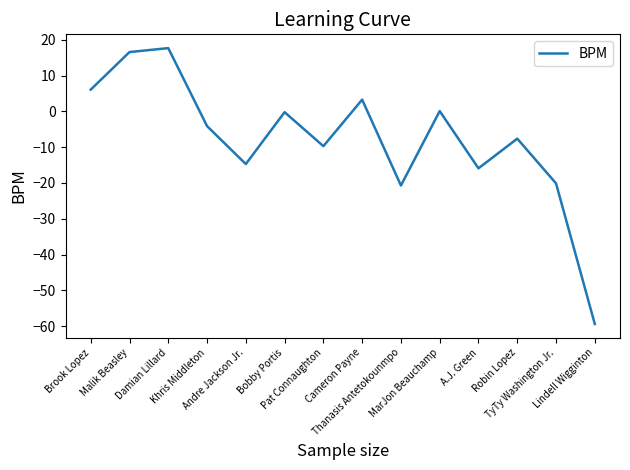

True or false: the data has more than 1 interior local peaks.

True